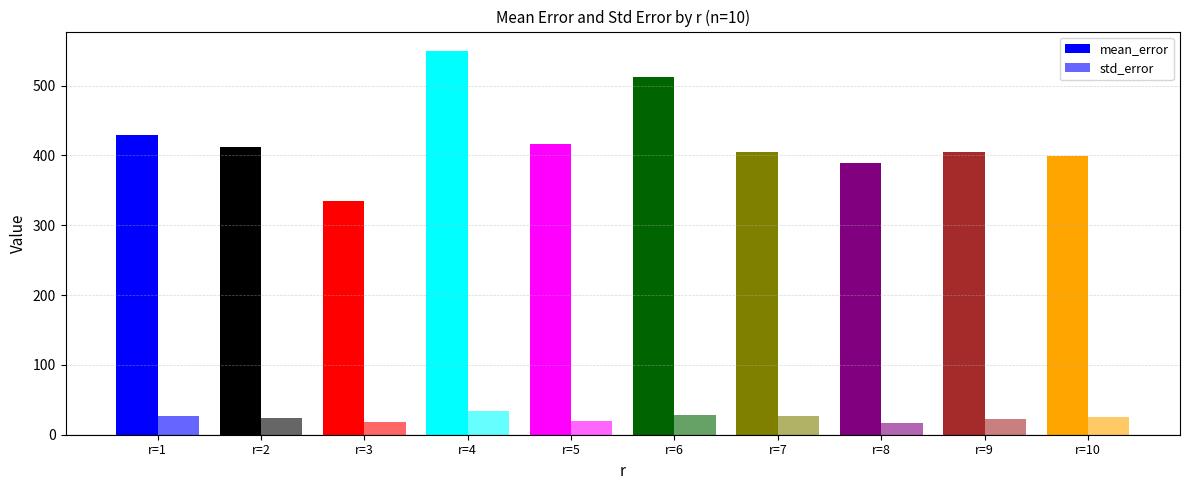

List the labels in order of std_error value, largest first.

r=4, r=6, r=1, r=7, r=10, r=2, r=9, r=5, r=3, r=8